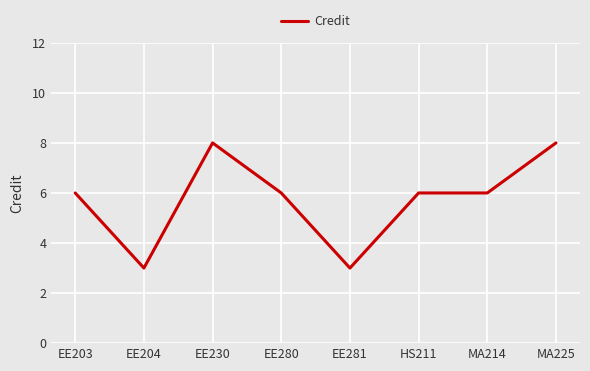

Which has a higher value, HS211 or MA225?

MA225